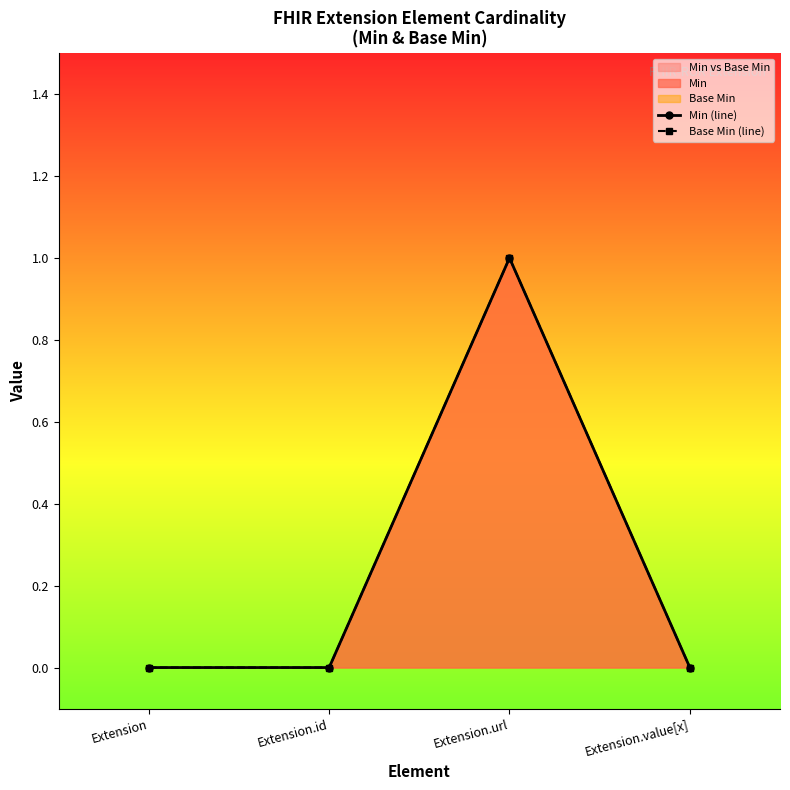

Which category has the highest value across all series?

Extension.url